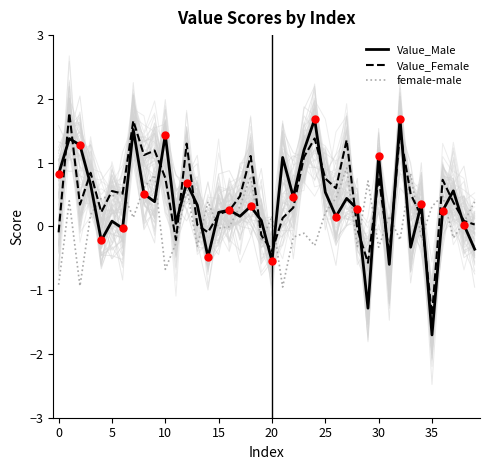

Which series has the largest range (max minus min)?

Value_Male